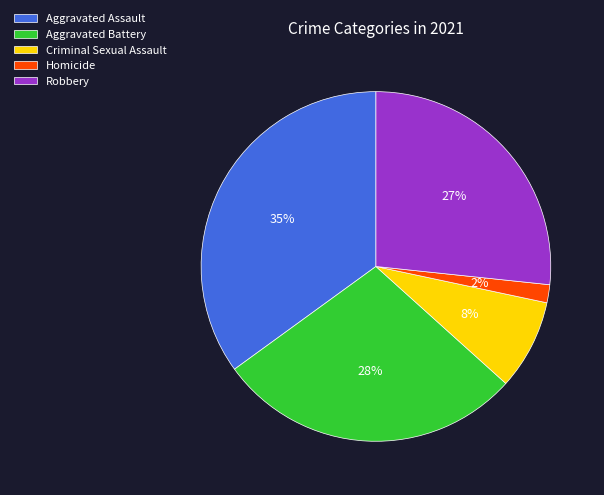

To the nearest percent, what is the average slice percentage?

20%